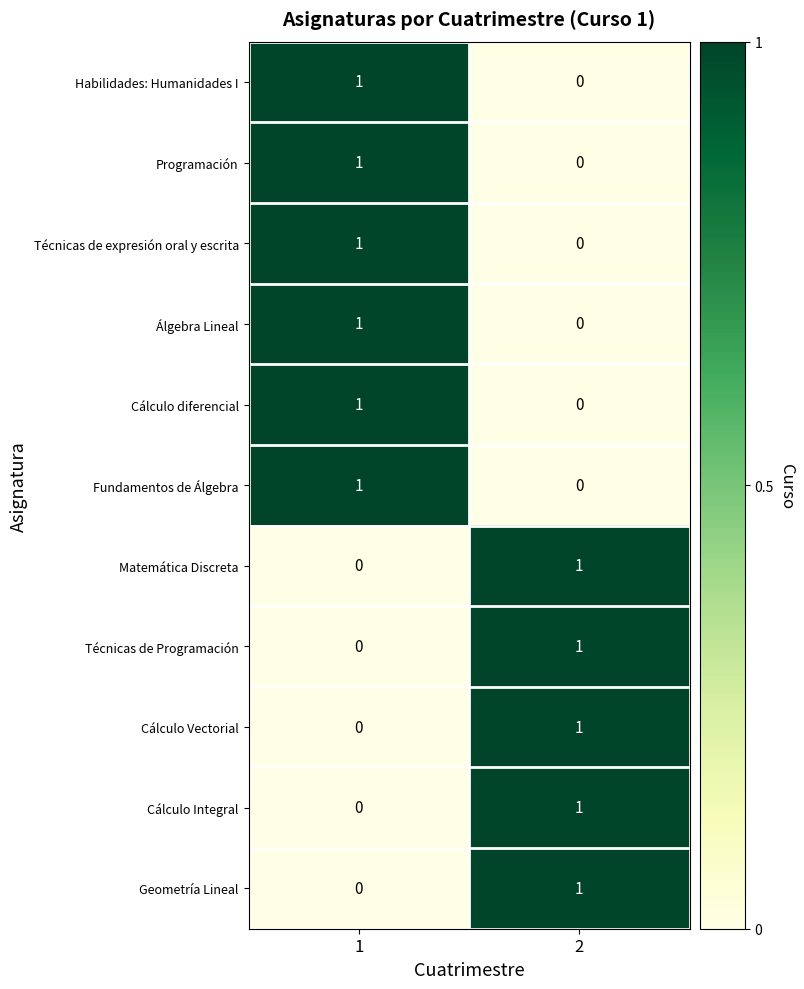

Is the value of Técnicas de Programación at 2 greater than the value of Cálculo Integral at 1?

Yes